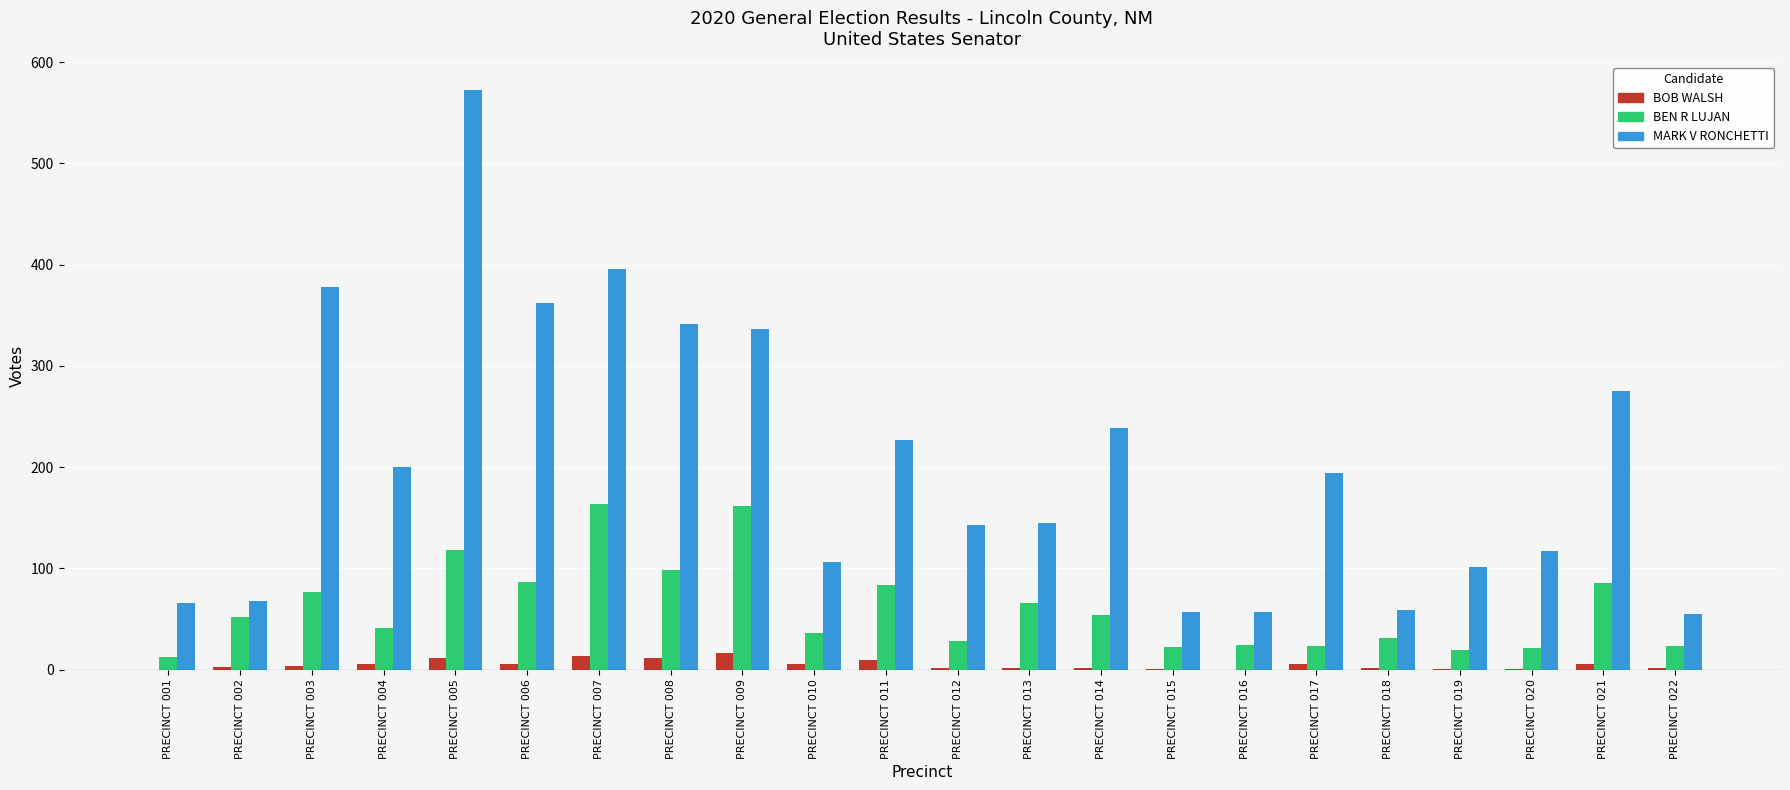

Between PRECINCT 008 and PRECINCT 010, which series saw the biggest shift?

MARK V RONCHETTI